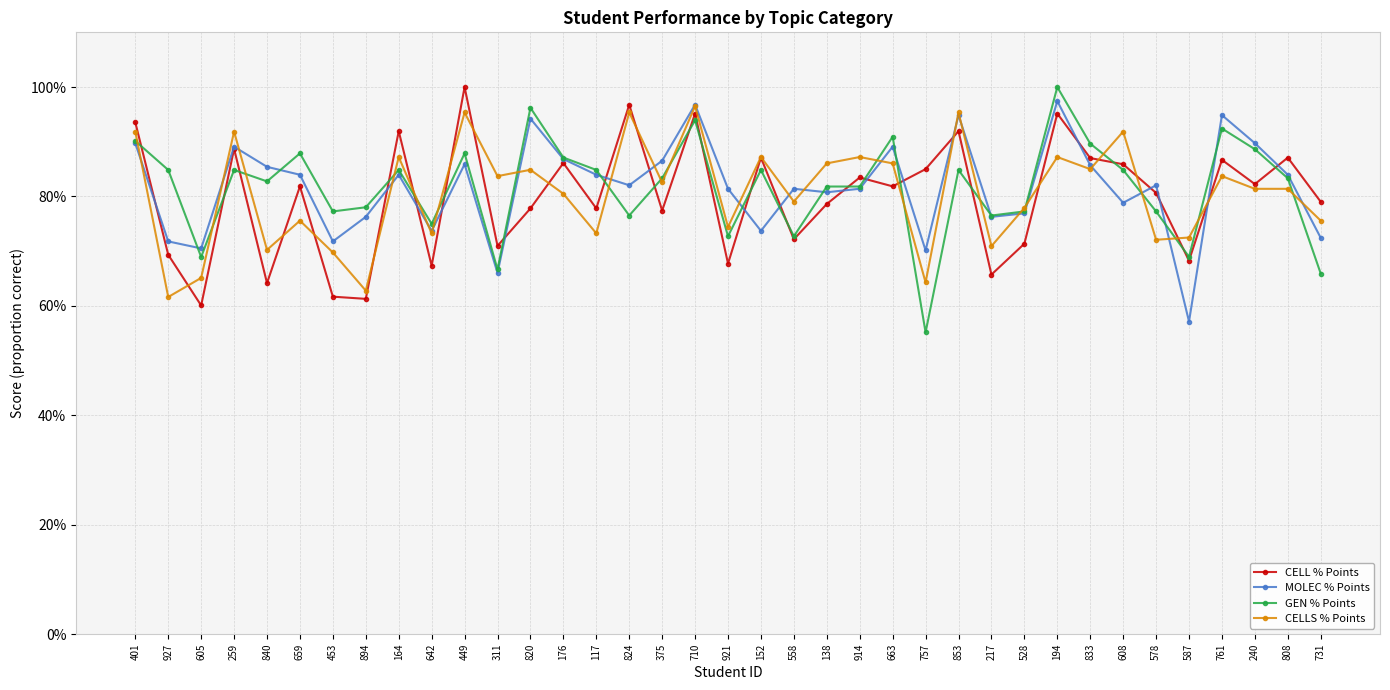

What are all the series names shown in the legend?

CELL % Points, MOLEC % Points, GEN % Points, CELLS % Points